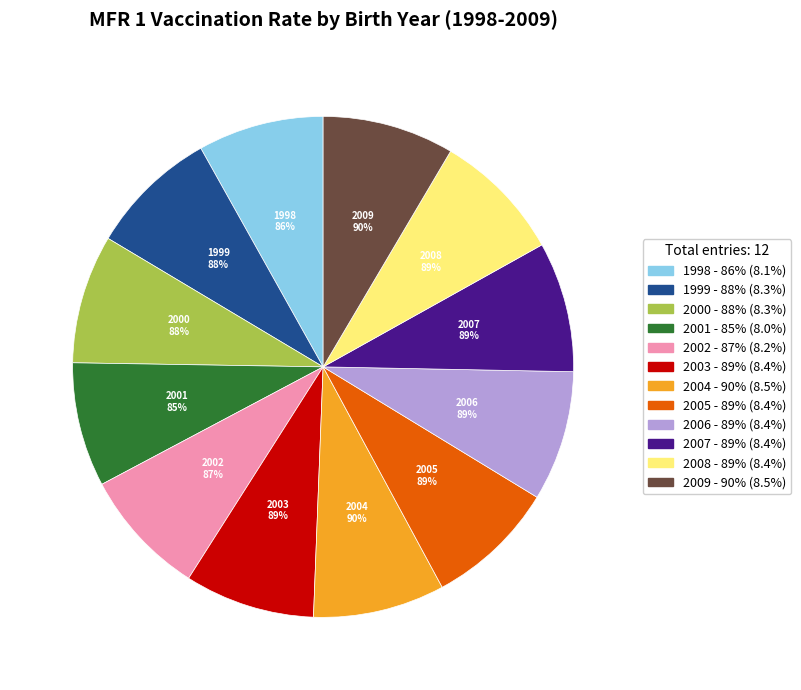

To the nearest percent, what is the average slice percentage?

8%